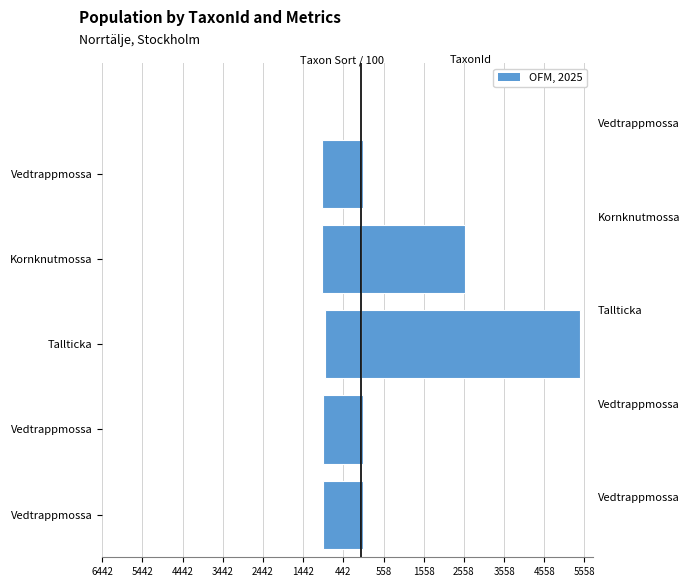

How many TaxonId values are between 53 and 2590?

4